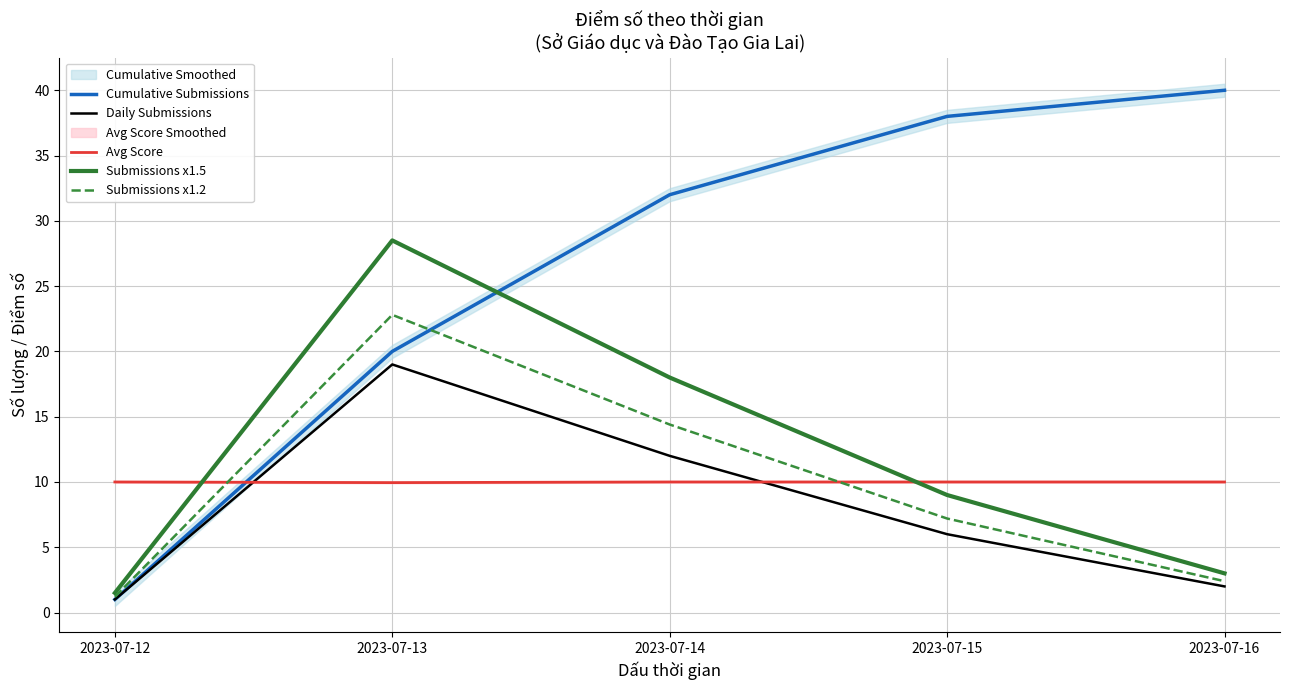

Where is Submissions x1.2 nearest to the value 12?

2023-07-14